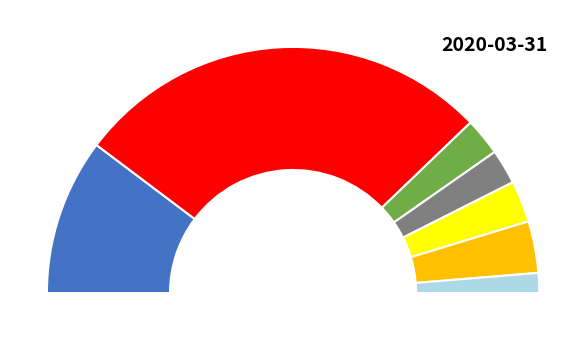

To the nearest percent, what portion does NE represent?

3%